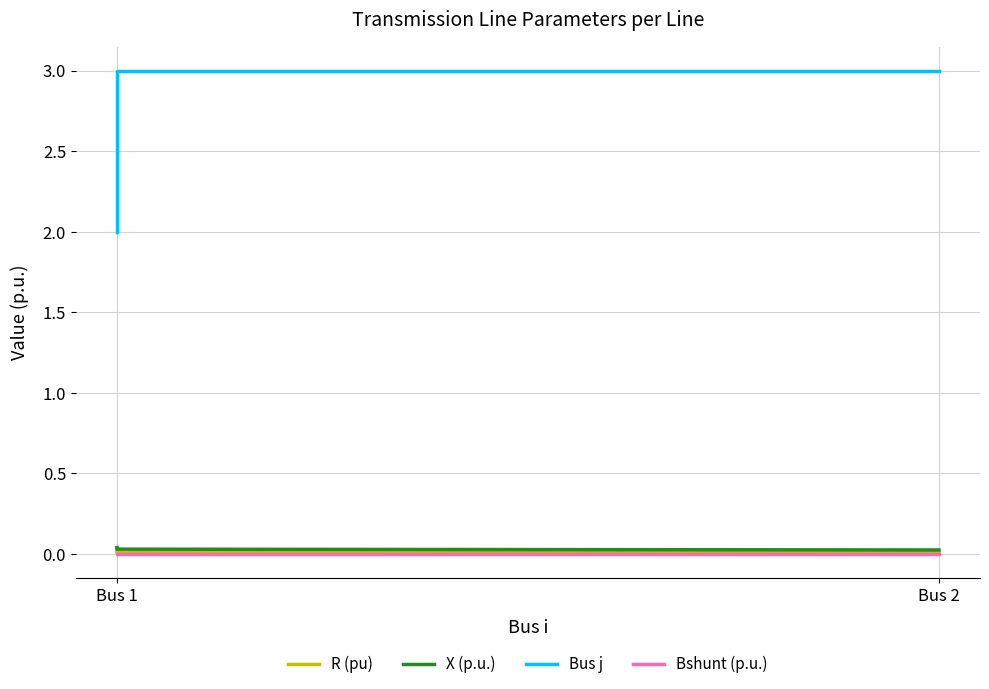

The Bus j series shows 3.0 at Bus 1. True or false?

True